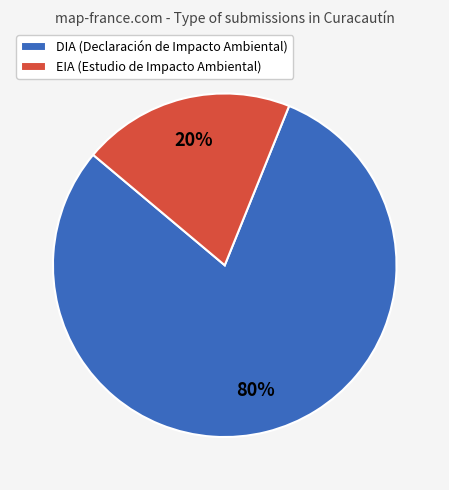

Count the number of slices in the pie.

2